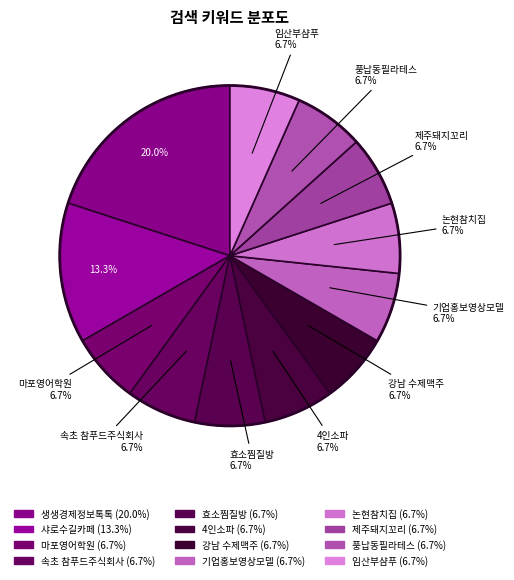

To the nearest percent, what is the combined percentage of 풍납동필라테스 and 기업홍보영상모델?

13%